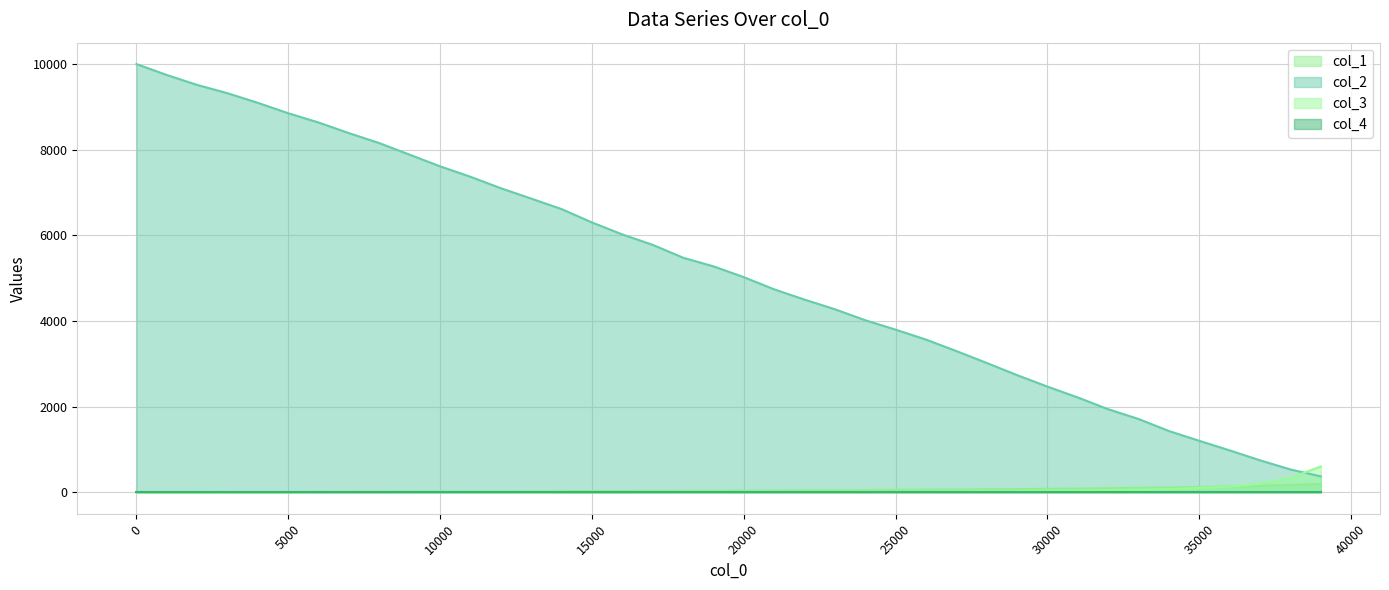

How many categories are shown in the chart?

40